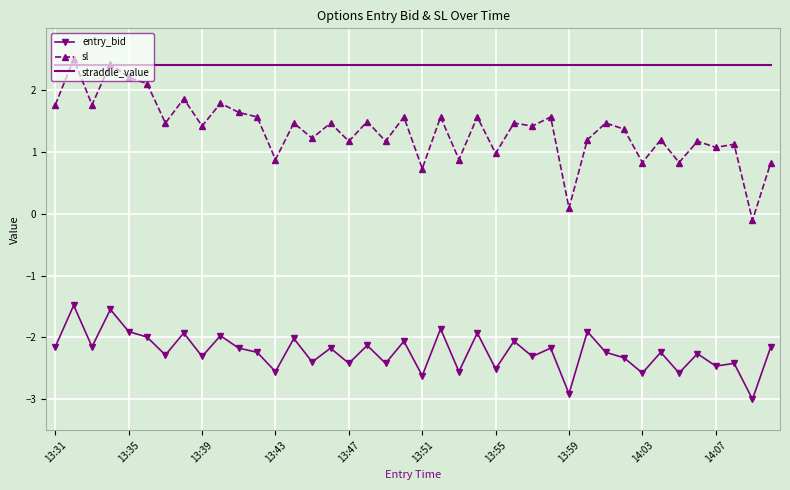

What is the lowest value of the straddle_value series?

2.4